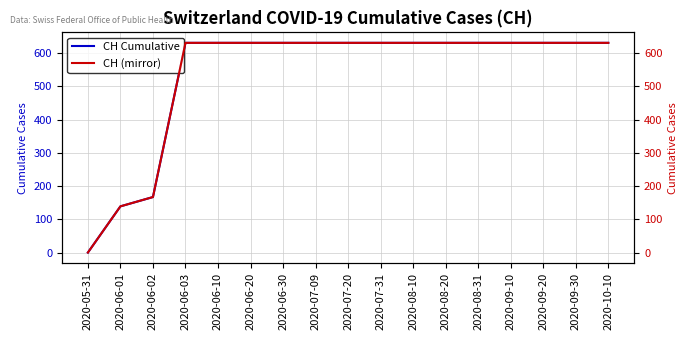

True or false: CH and CH (right) intersect in this chart.

False